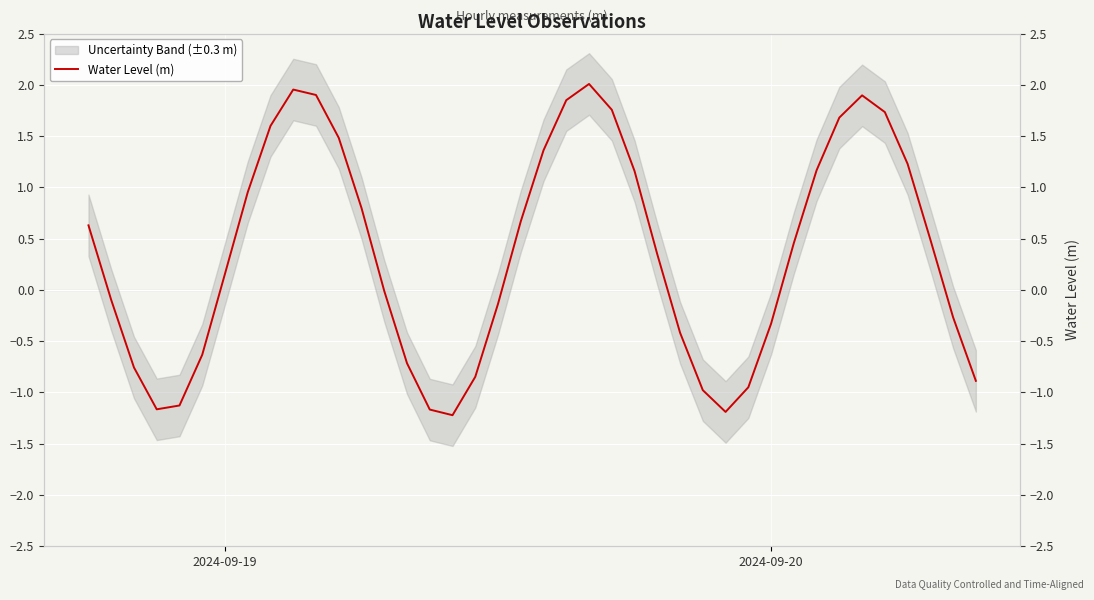

What is the sum of all values?

14.4